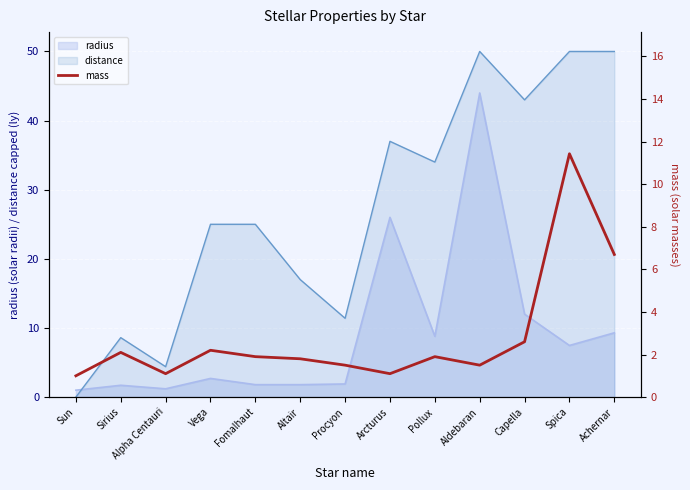

Where do distance and radius first cross each other?

Sun and Sirius